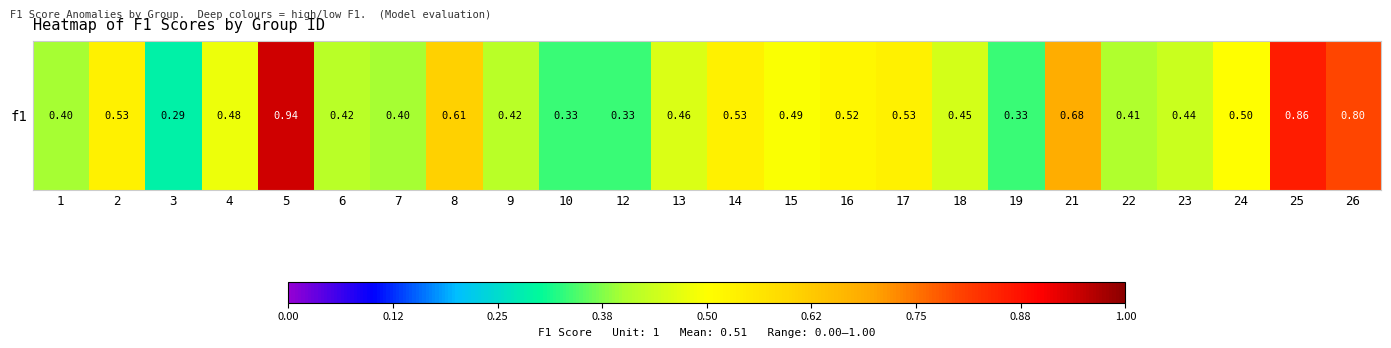

Rank the categories by value from lowest to highest.

3, 10, 12, 19, 1, 7, 22, 6, 9, 23, 18, 13, 4, 15, 24, 16, 2, 14, 17, 8, 21, 26, 25, 5